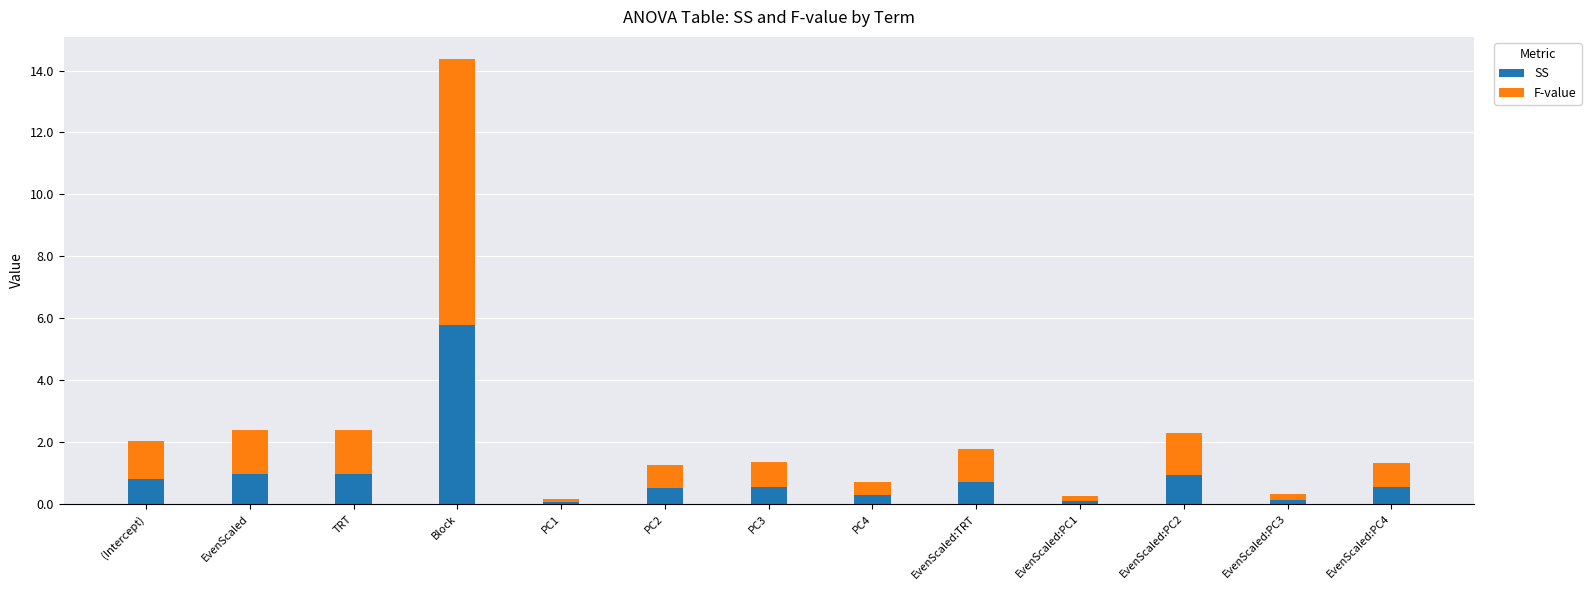

What is the total value across all series at EvenScaled:TRT?

1.8